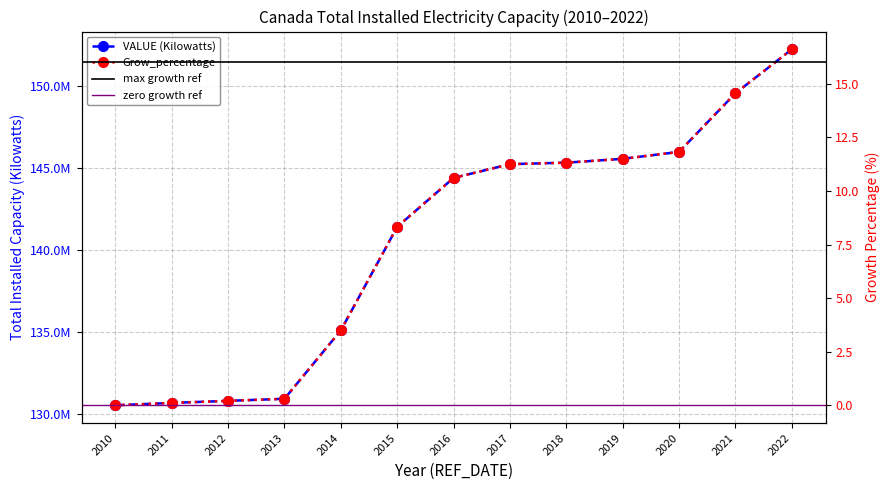

What is the difference between the maximum and second lowest values in the VALUE (Kilowatts) series?

21534737.0